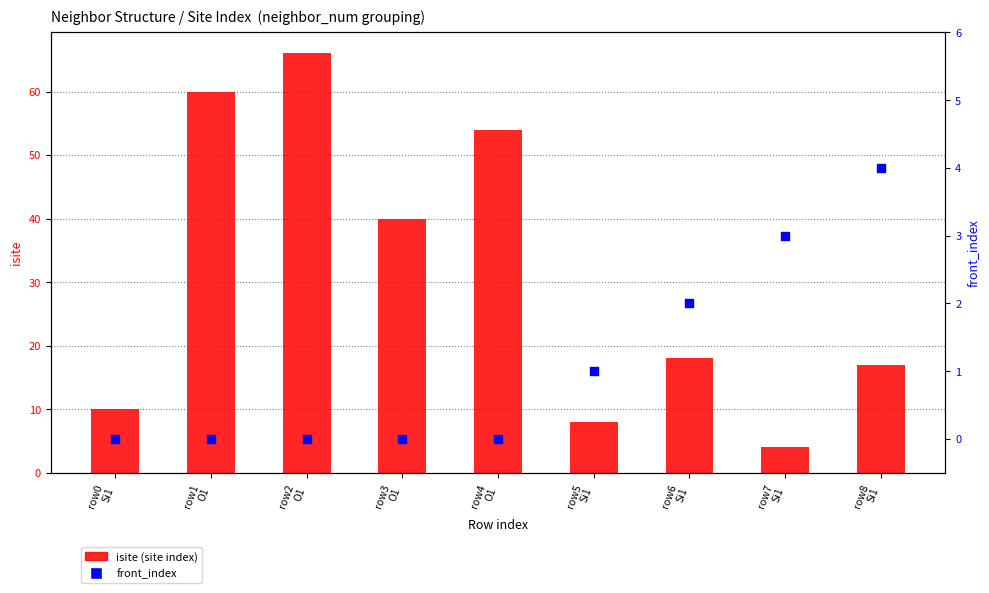

Which series reaches the maximum Y coordinate?

isite (site index)